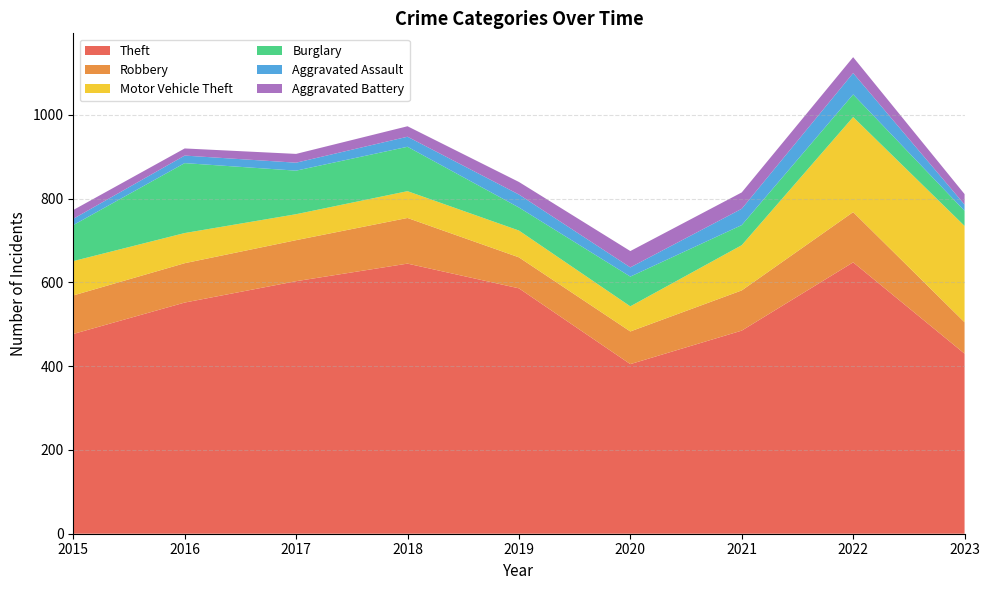

Reading left to right, extract all data points from this chart.

Theft: 477	552	603	645	586	405	485	648	430
Robbery: 92	94	98	109	74	78	96	120	75
Motor Vehicle Theft: 82	72	62	64	64	60	108	227	230
Burglary: 86	167	104	106	55	71	48	54	36
Aggravated Assault: 15	18	19	24	31	22	39	51	15
Aggravated Battery: 21	17	21	25	30	39	39	38	25